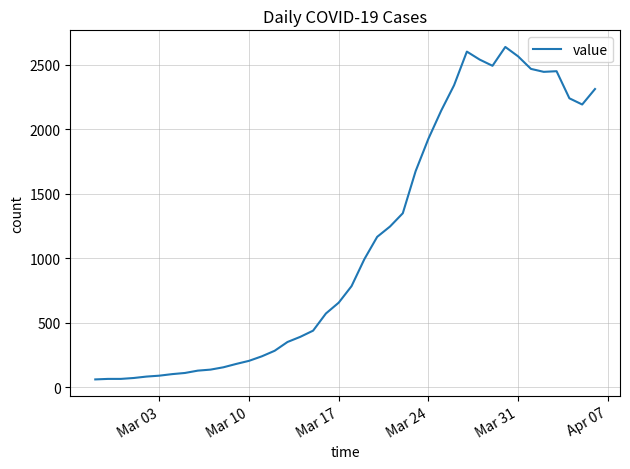

What is the difference between the maximum and minimum values?

2577